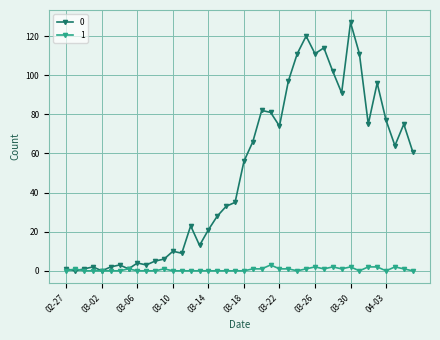

What are all the series names shown in the legend?

0, 1